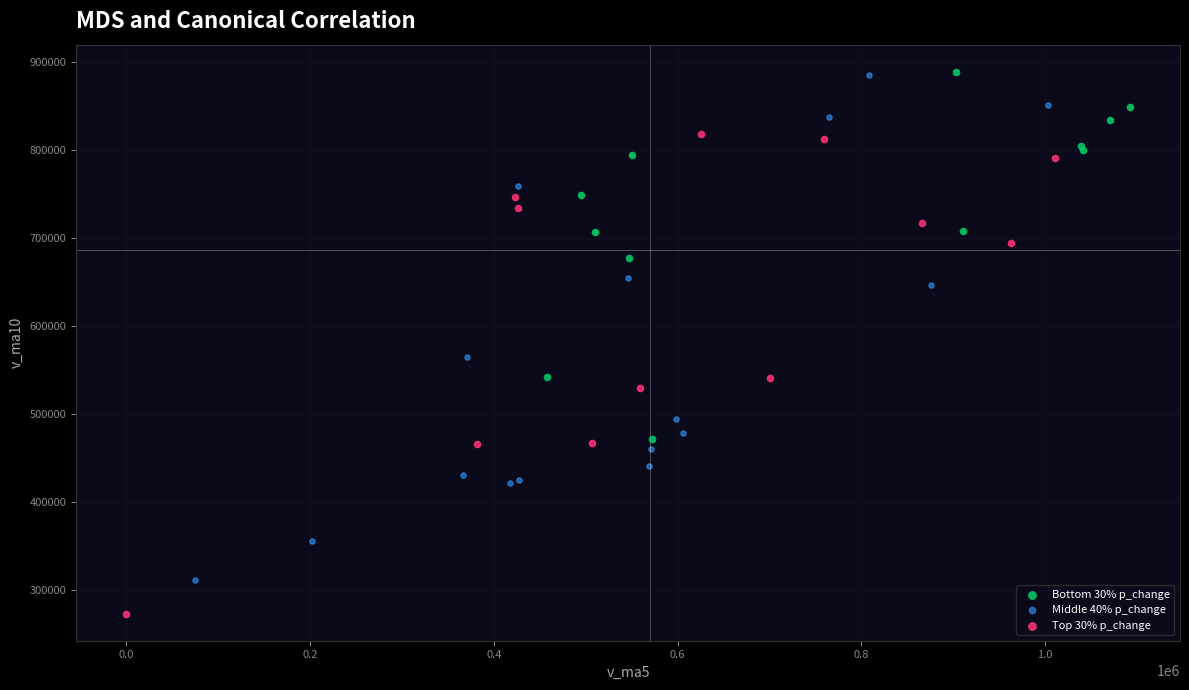

Which series has the largest Y range (max minus min)?

Middle 40% p_change